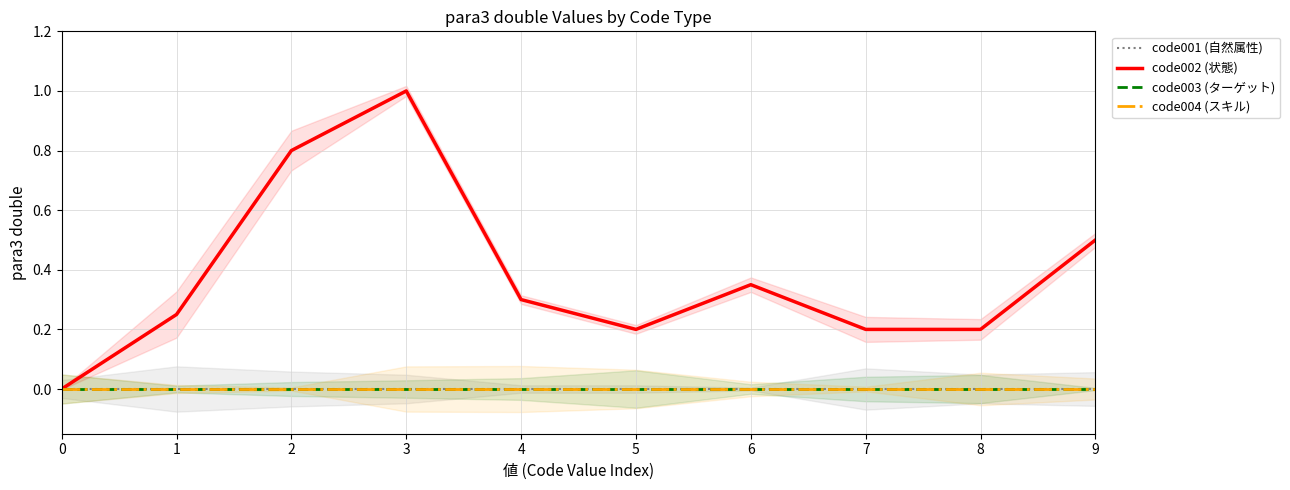

How many series are shown in this chart?

4